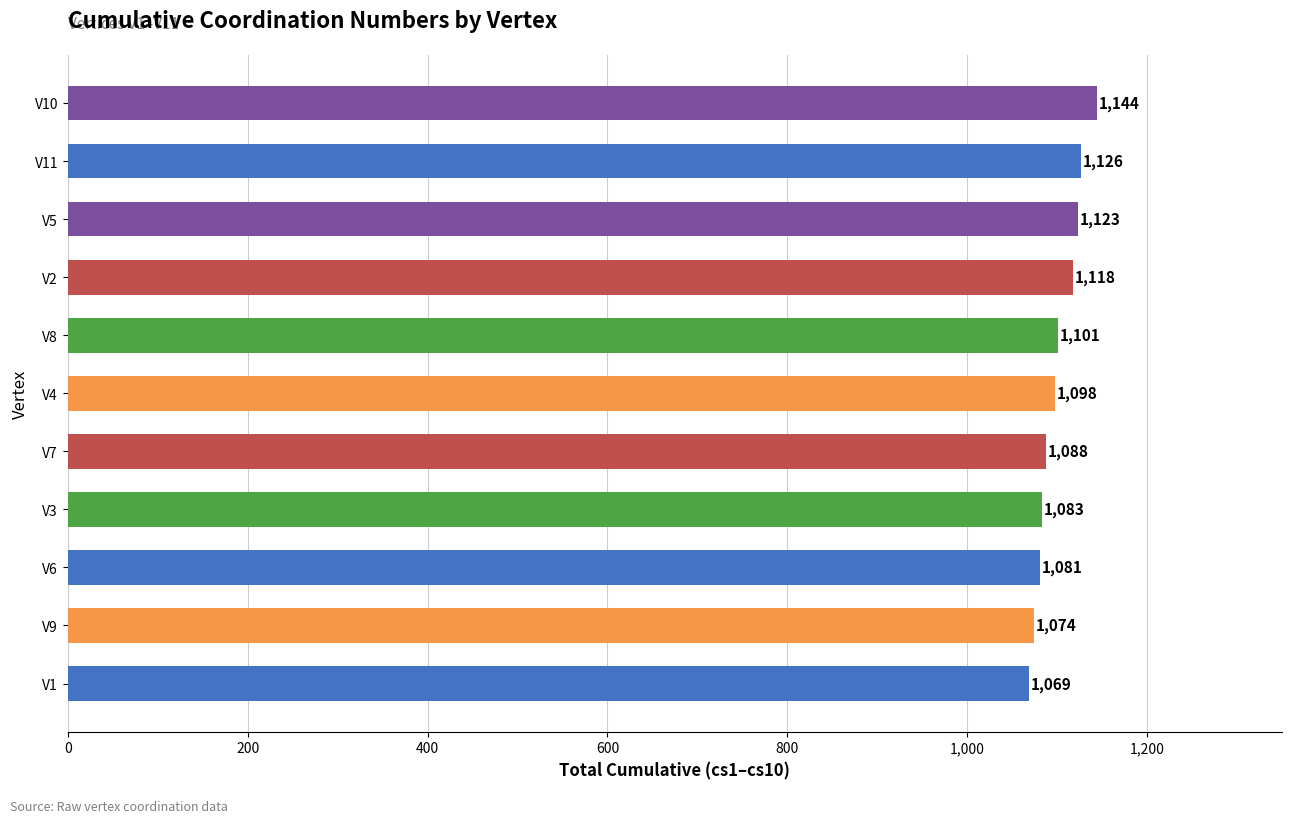

Rank the categories by value from highest to lowest.

V10, V11, V5, V2, V8, V4, V7, V3, V6, V9, V1